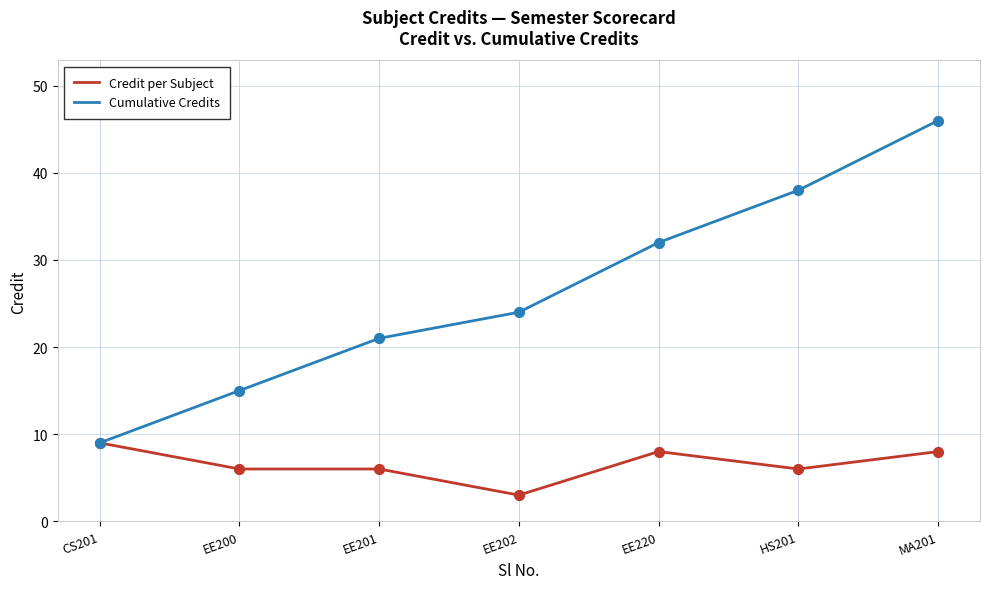

Which series changed the most between CS201 and EE202?

Cumulative Credits